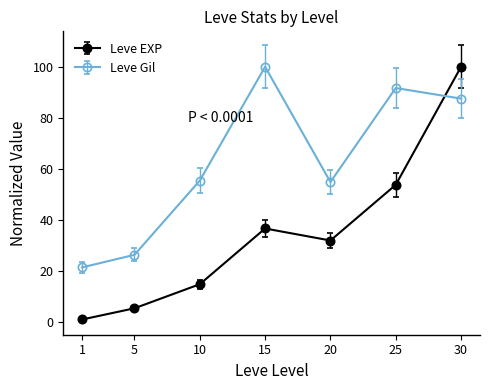

At 10, list the series in order from smallest to largest.

Leve EXP, Leve Gil